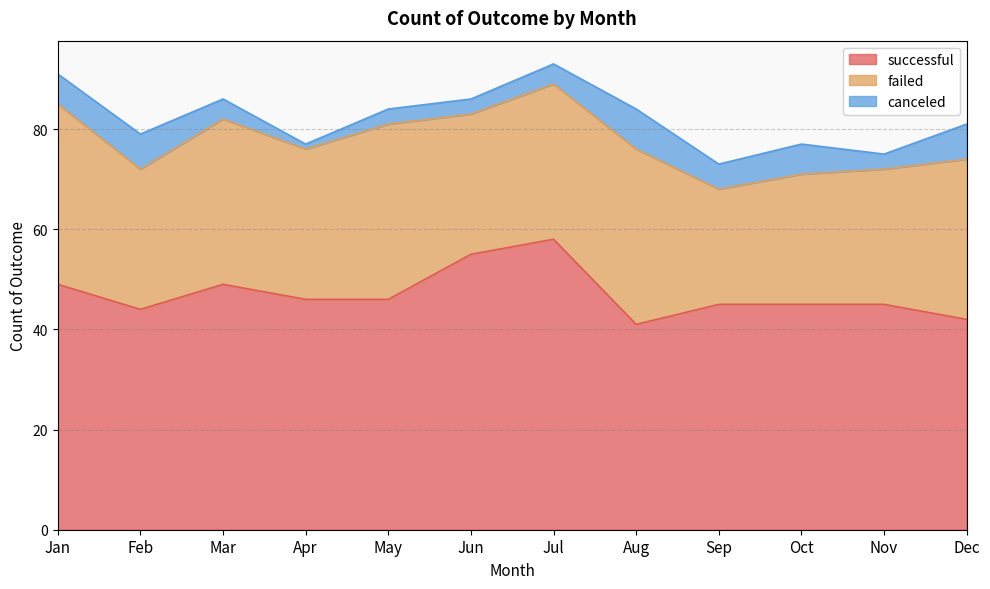

List the series in order of their overall mean, lowest first.

canceled, failed, successful